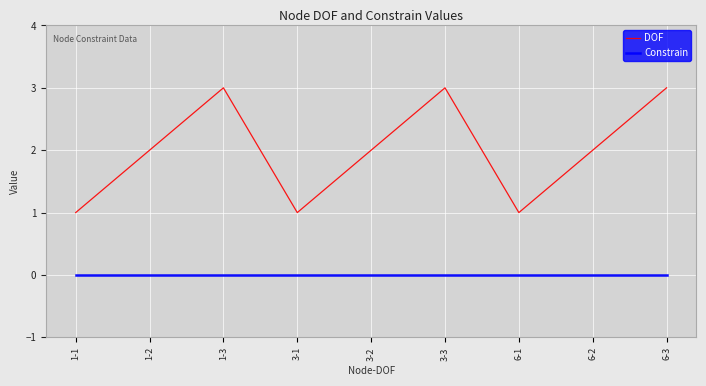

Does the chart display data point markers on the line(s)?

No